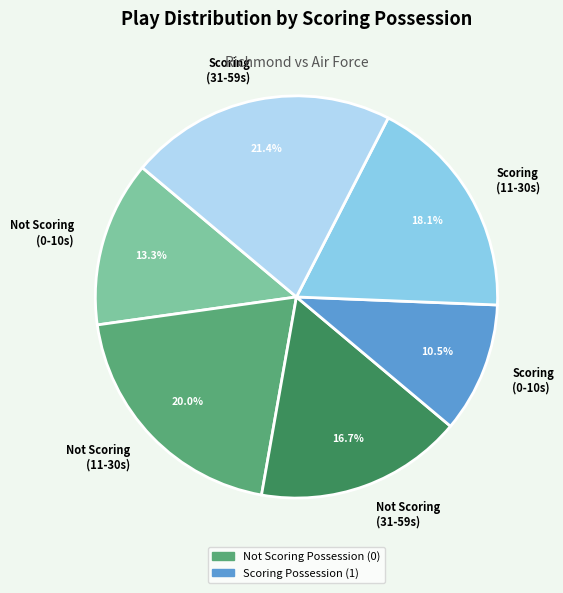

How many slices are in this pie chart?

6